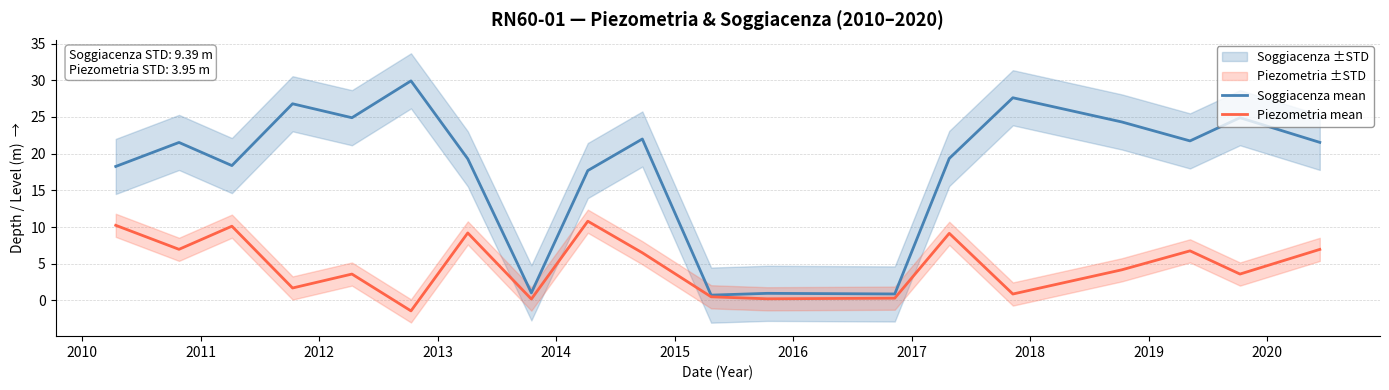

How many series are shown in this chart?

2